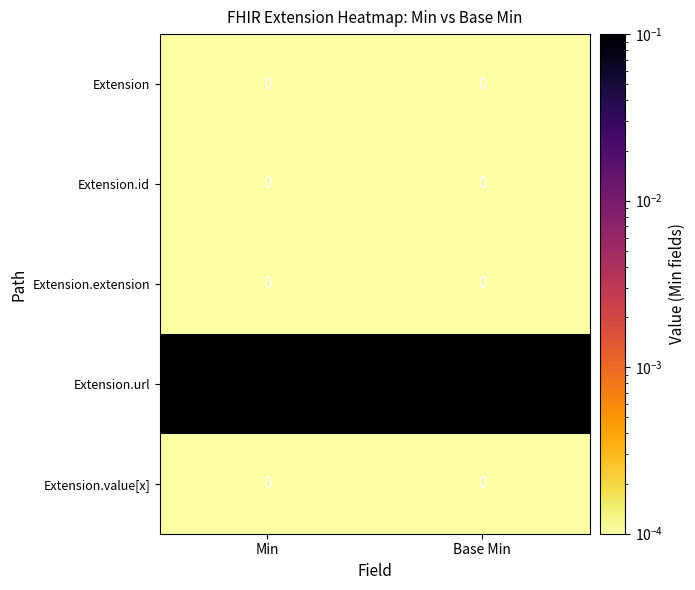

At how many categories does at least one series exceed 0?

2